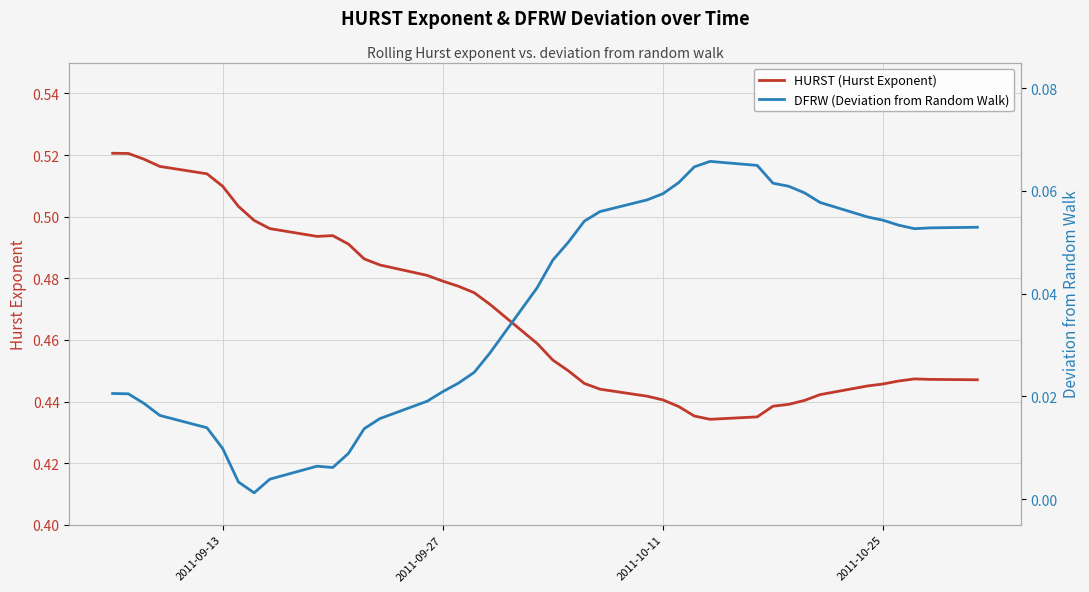

Which series has the largest total across all categories?

HURST (Hurst Exponent)